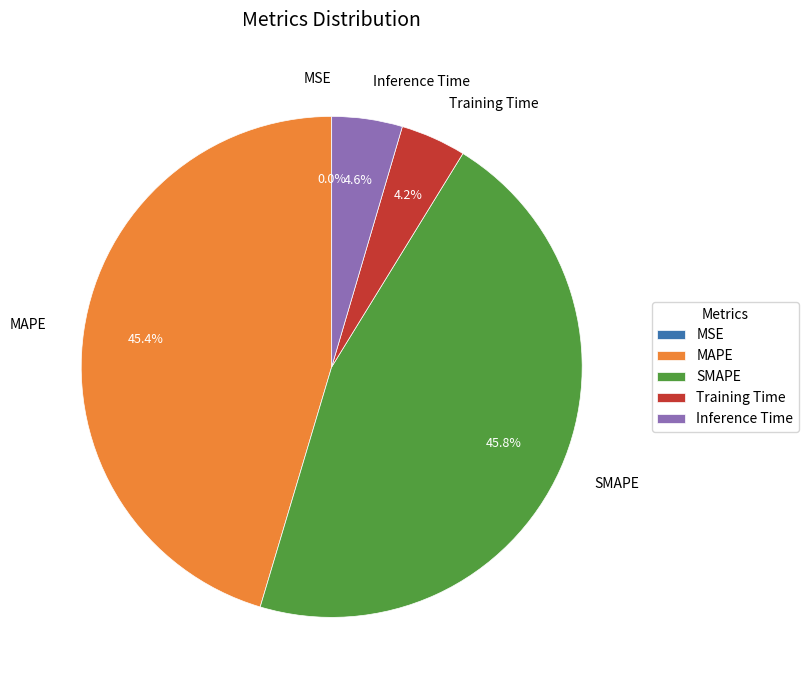

Between SMAPE and Inference Time, which is larger?

SMAPE